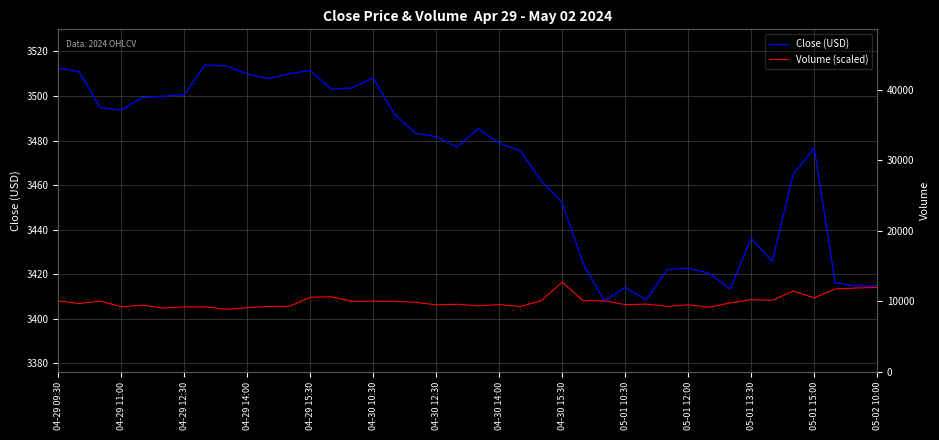

What is the difference between the Close (USD) values at 05-01 13:30 and 05-01 10:30?

22.0